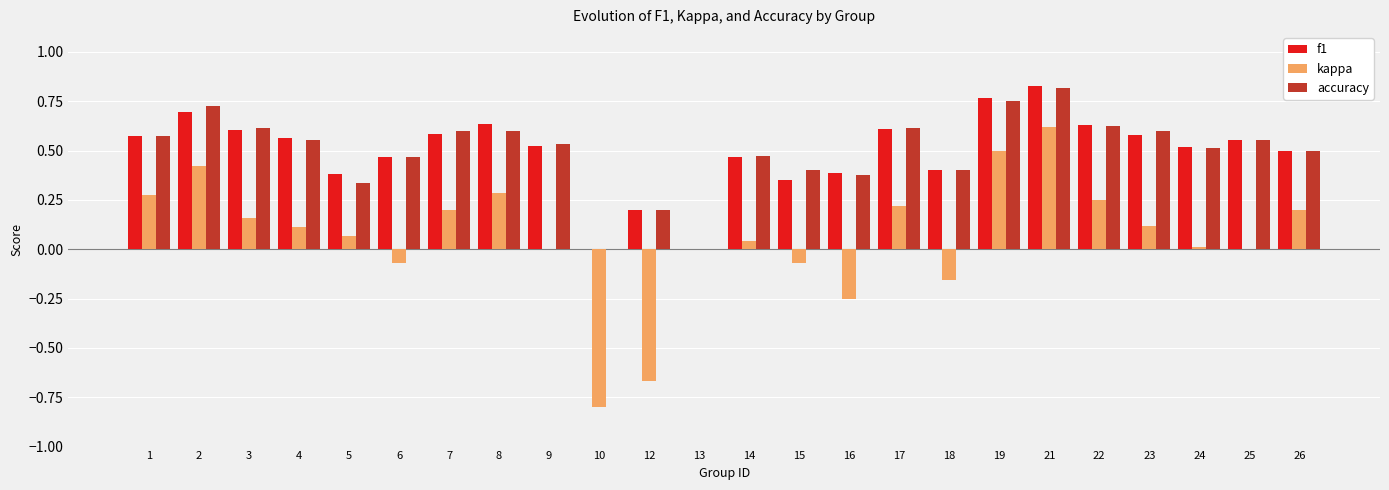

What is the sum of all kappa values?

1.5